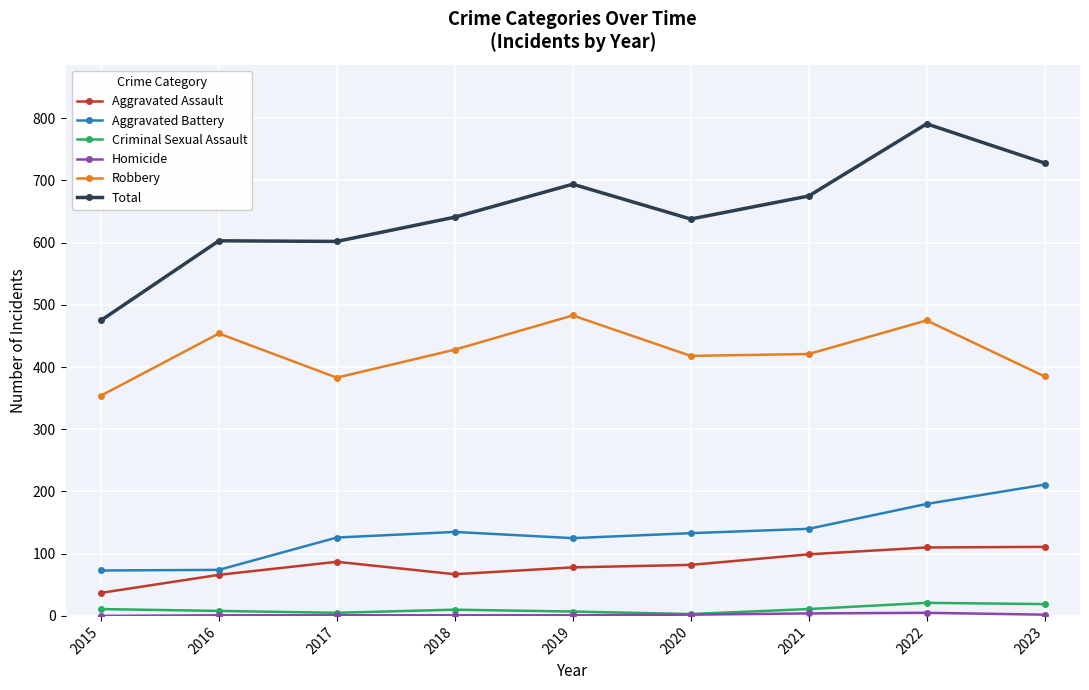

True or false: Aggravated Assault has a value of 38 at 2021.

False